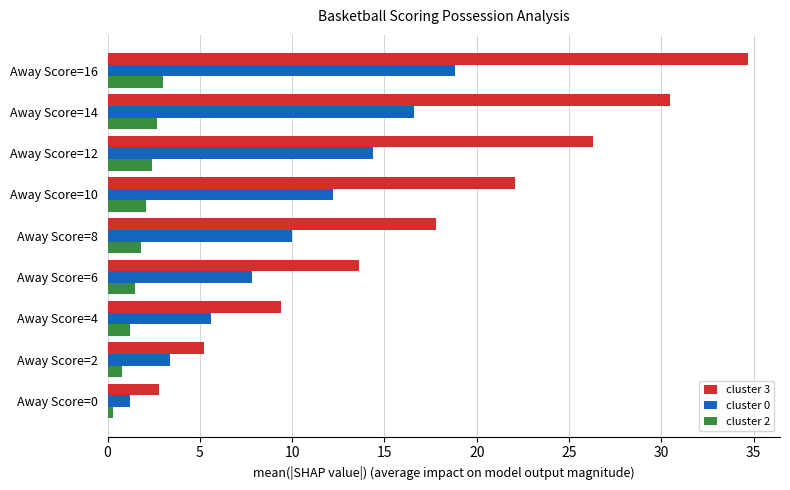

What is the lowest value of the cluster 2 series?

0.3